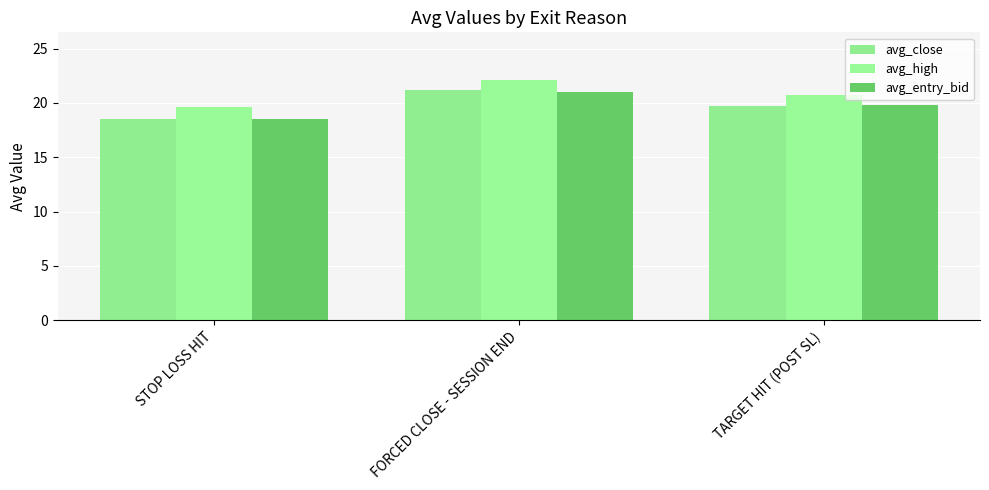

How many values in the avg_close series exceed 19?

2